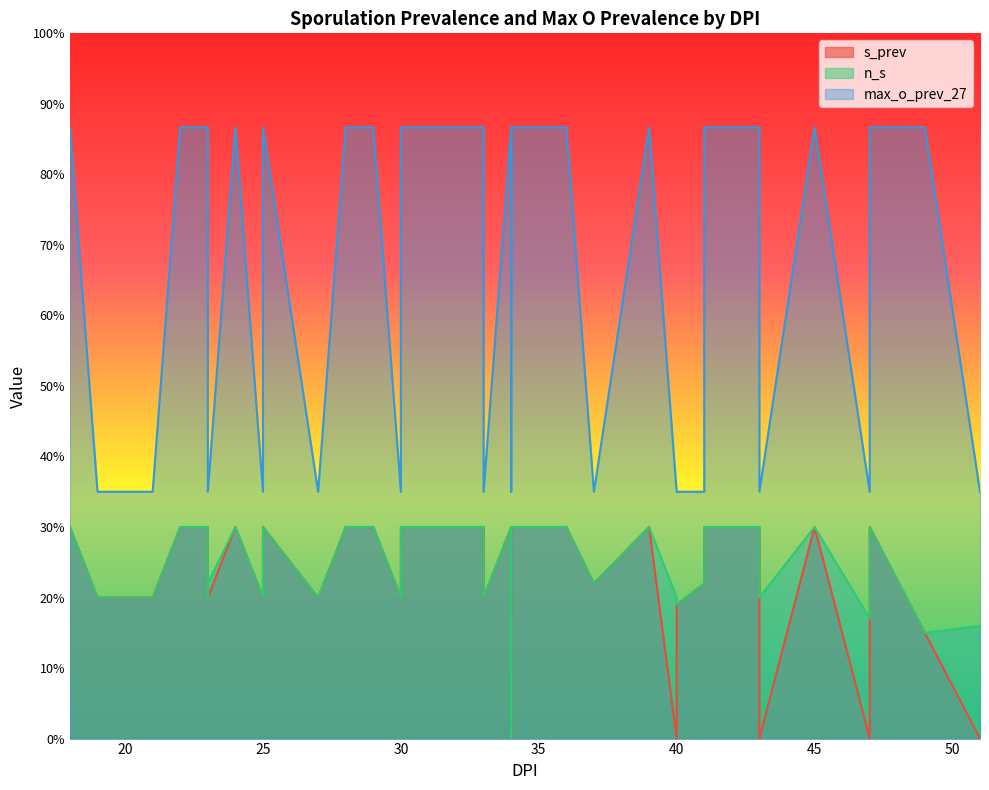

What is the maximum value for max_o_prev_27?

86.7